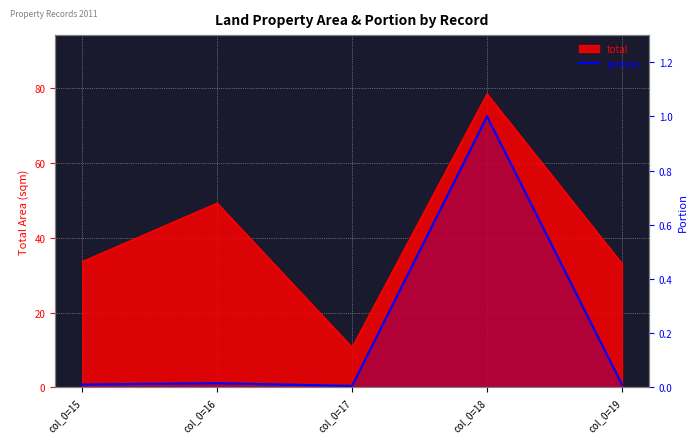

Which has a higher value, col_0=18 or col_0=15?

col_0=18